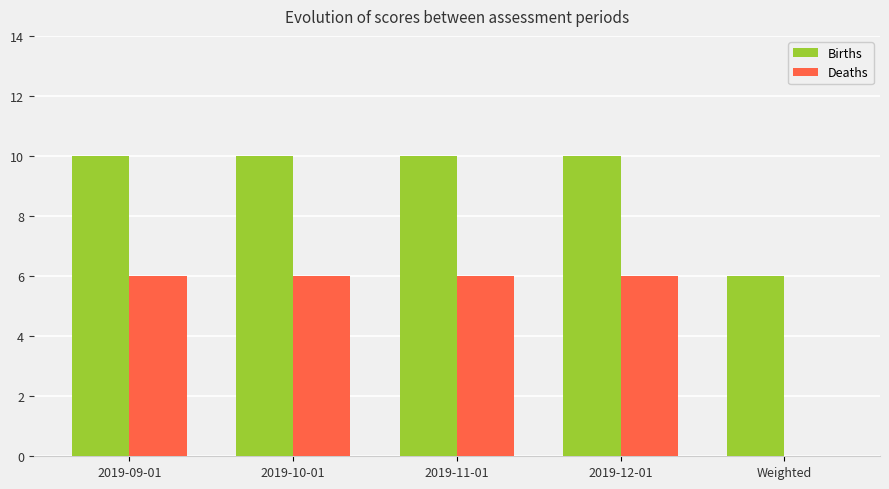

How many series are shown in this chart?

2